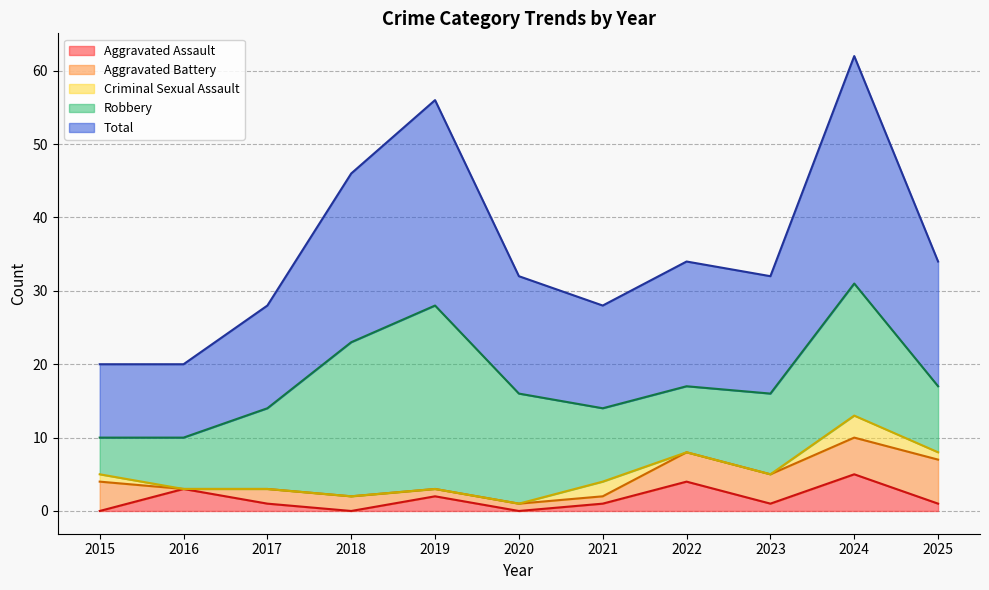

Reading left to right, list all the values displayed in this chart.

Aggravated Assault: 0	3	1	0	2	0	1	4	1	5	1
Aggravated Battery: 4	0	2	2	1	1	1	4	4	5	6
Criminal Sexual Assault: 1	0	0	0	0	0	2	0	0	3	1
Robbery: 5	7	11	21	25	15	10	9	11	18	9
Total: 10	10	14	23	28	16	14	17	16	31	17